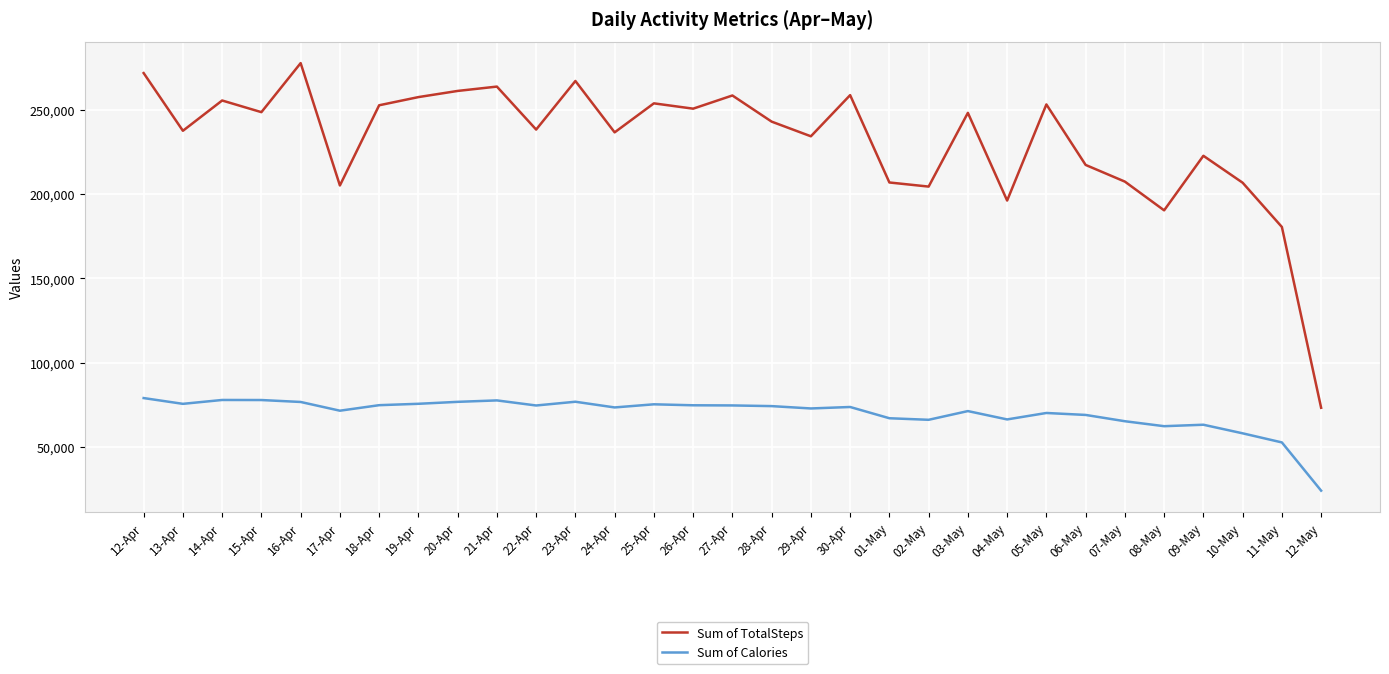

What is the difference between the Sum of TotalSteps values at 29-Apr and 28-Apr?

8707